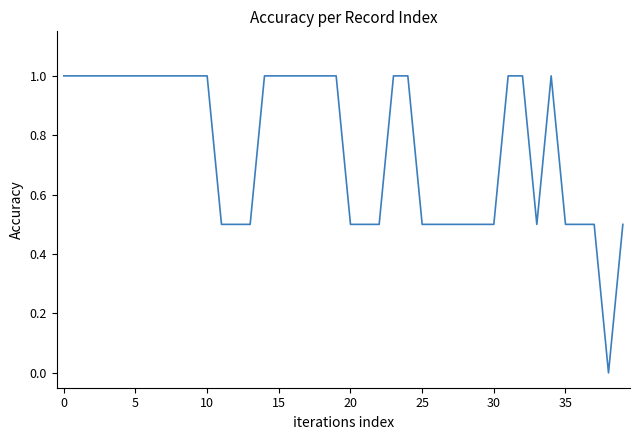

What is the difference between the maximum and minimum values?

1.0